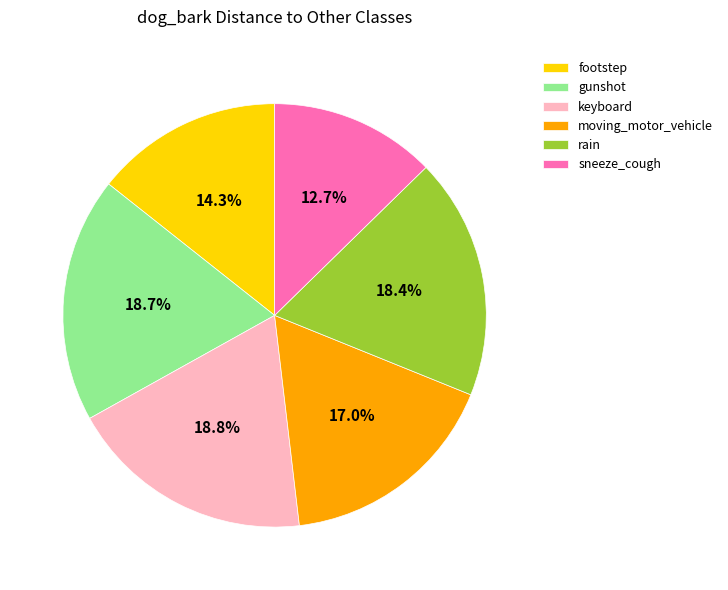

Is the sum of keyboard and gunshot greater than half?

No